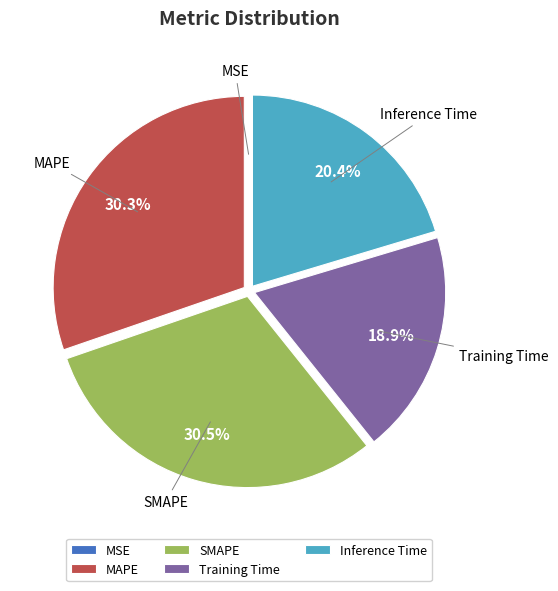

What percentage is the SMAPE slice, to the nearest percent?

30%